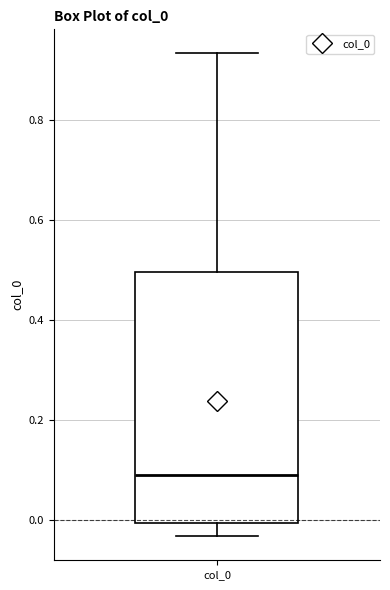

Transcribe this box plot: give where the median line is, the range the box spans, and where the two whiskers end, as read against the y-axis. The values are not printed on the chart, so give them approximately, as read against the axis.

median 0.10, box 0.00 to 0.50, whiskers -0.04 to 0.94